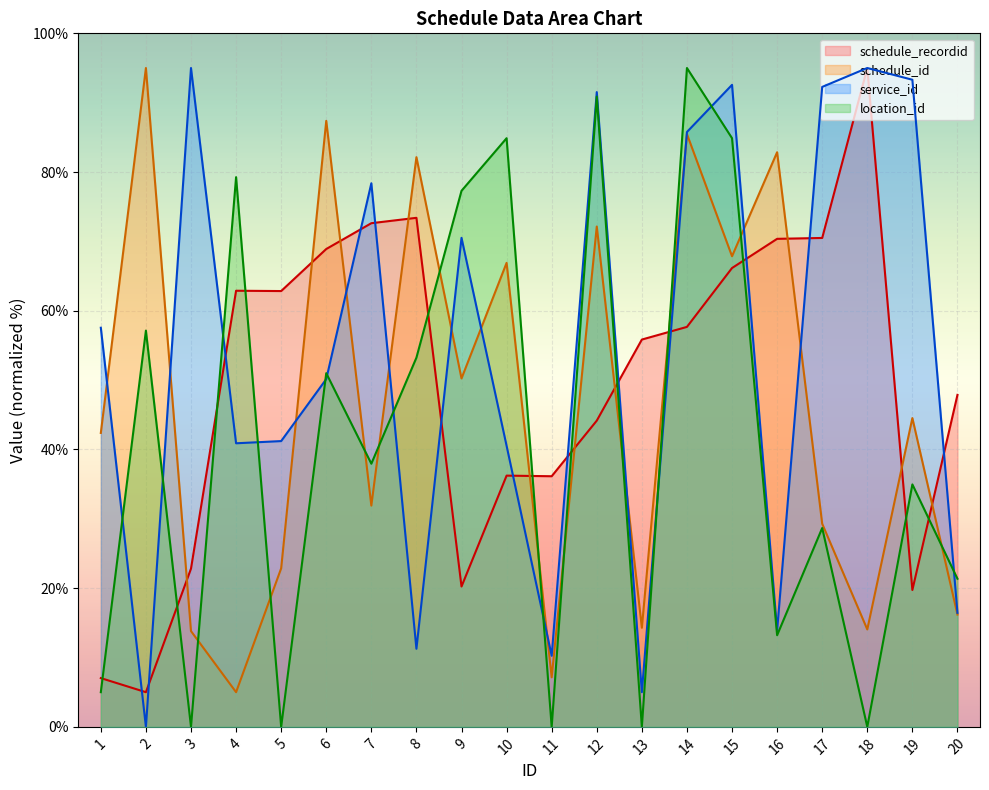

Is the value of schedule_recordid at 16 greater than the value of schedule_id at 4?

Yes